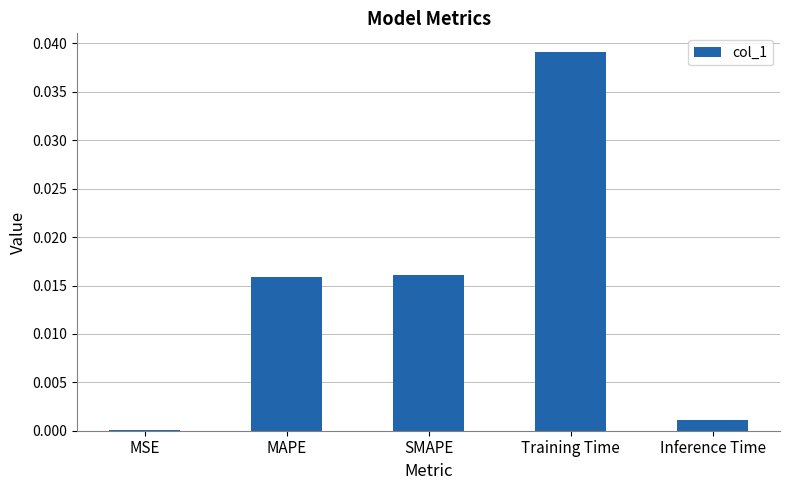

Which has a higher value, Training Time or SMAPE?

Training Time